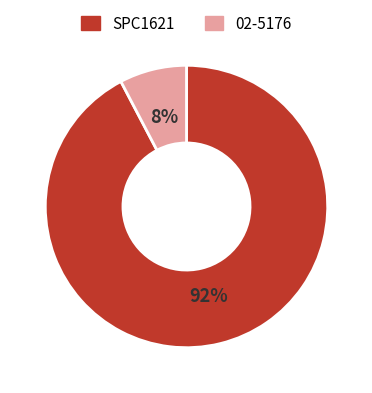

Between 02-5176 and SPC1621, which is larger?

SPC1621